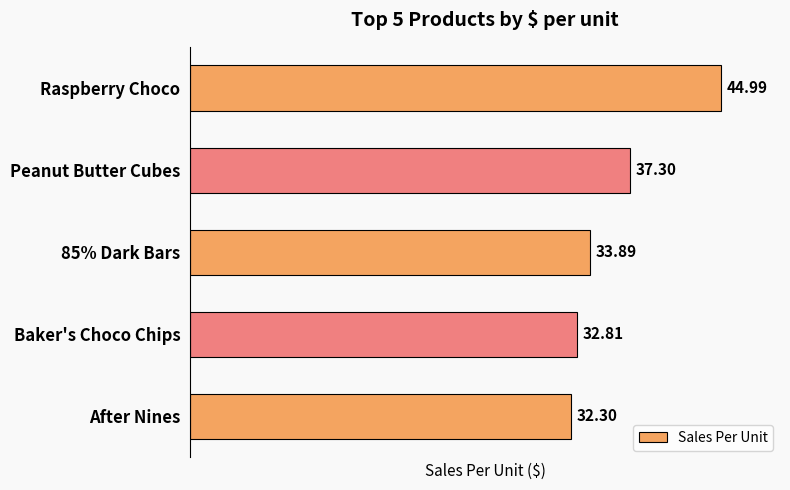

How many data points are above 33?

3